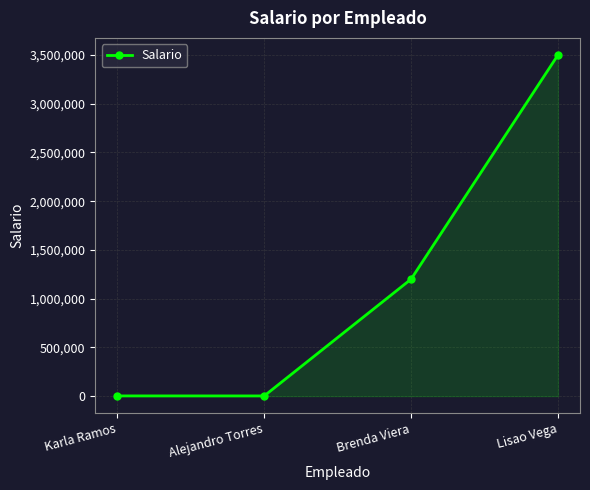

Count the number of data series in this chart.

1